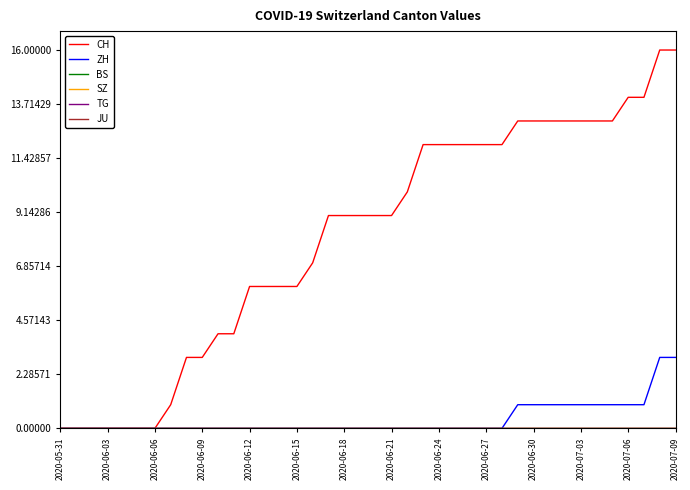

Does the chart display data point markers on the line(s)?

No